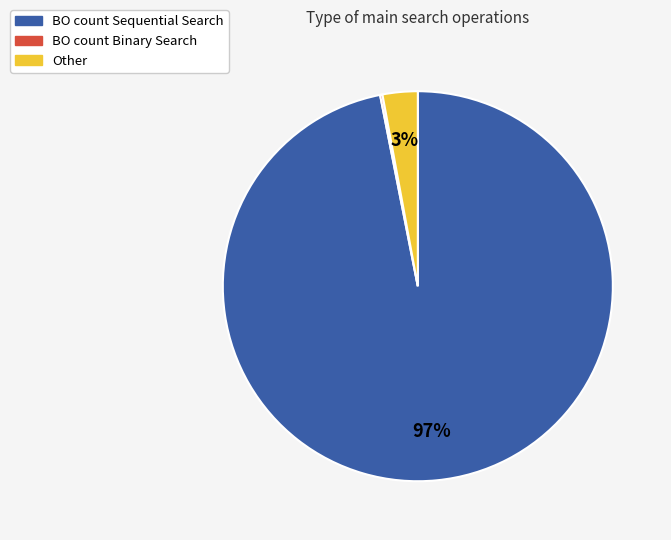

What is the largest slice in the pie chart?

BO count Sequential Search